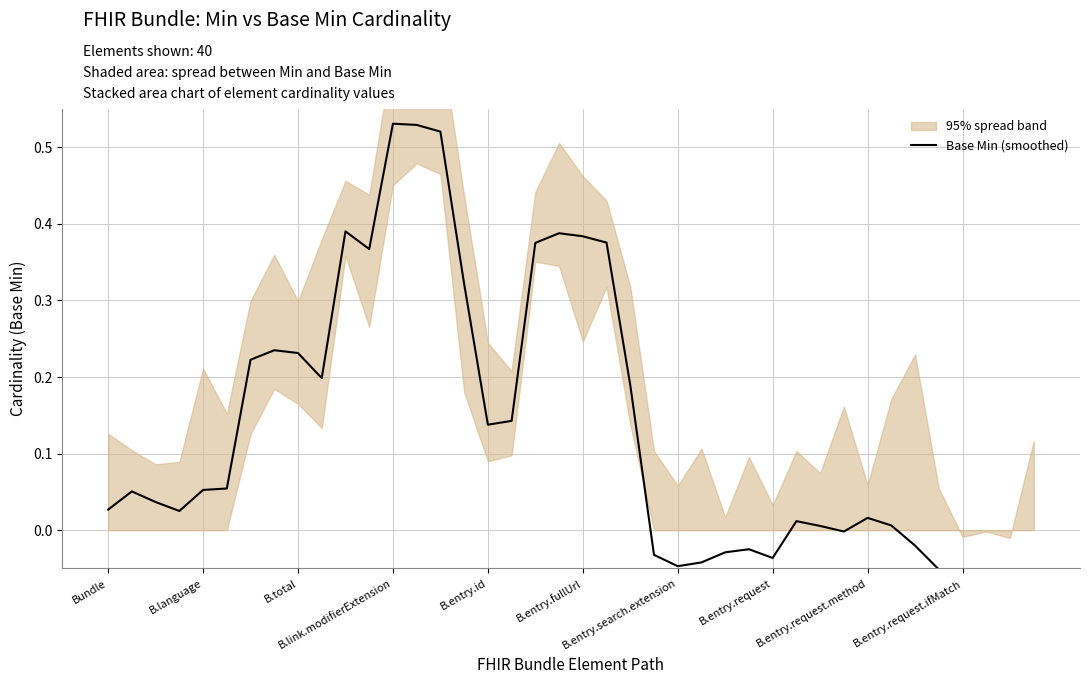

True or false: the data shows -0.0 at 27.

False